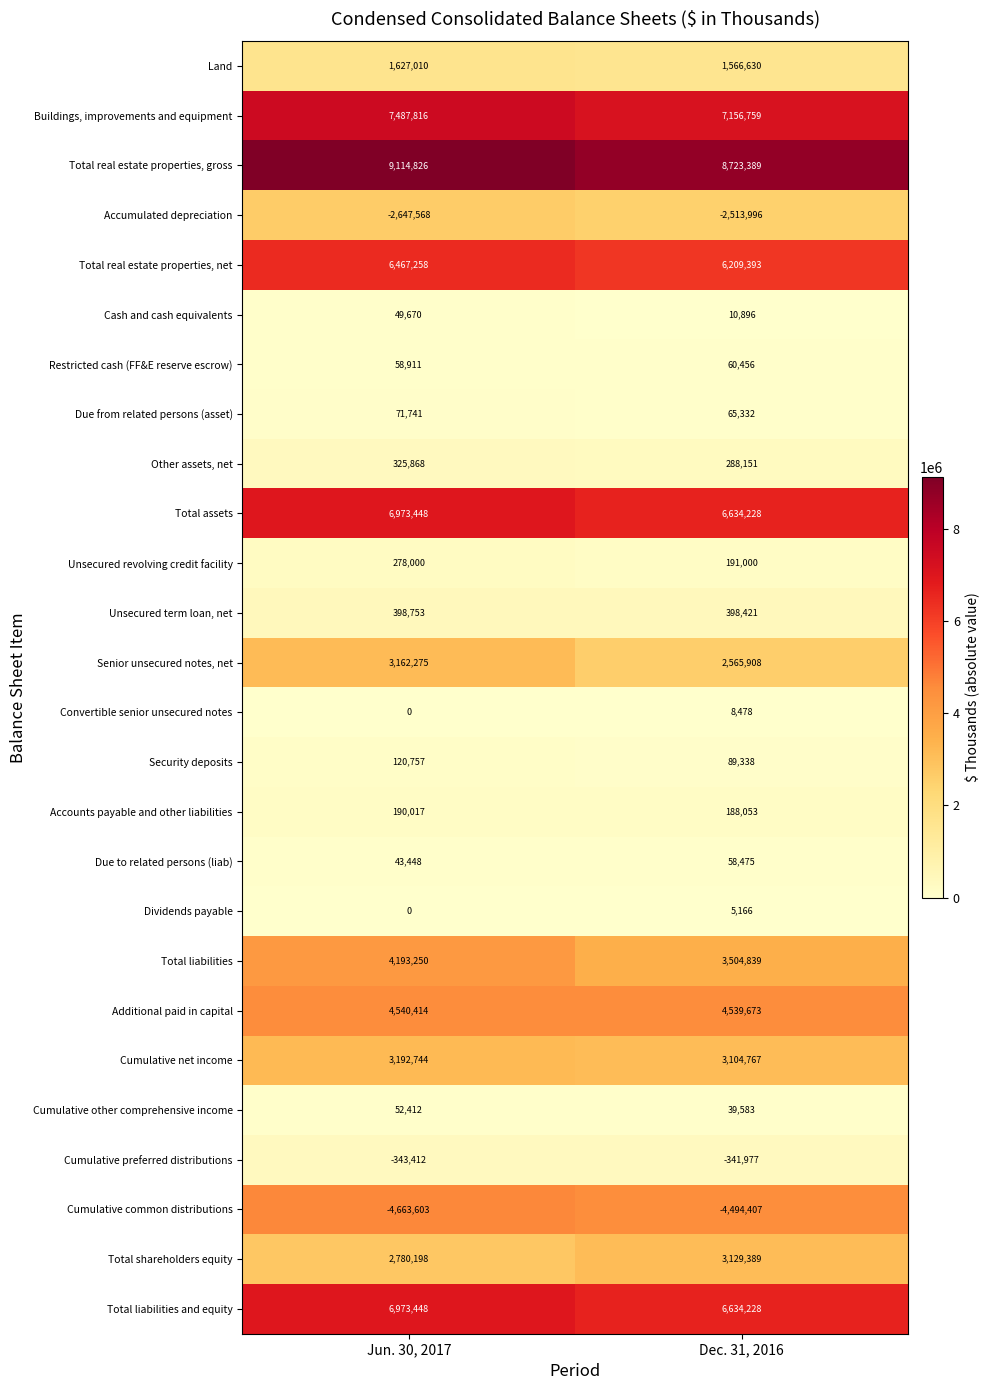

Which category has the lowest value in the Accounts payable and other liabilities series?

Dec. 31, 2016